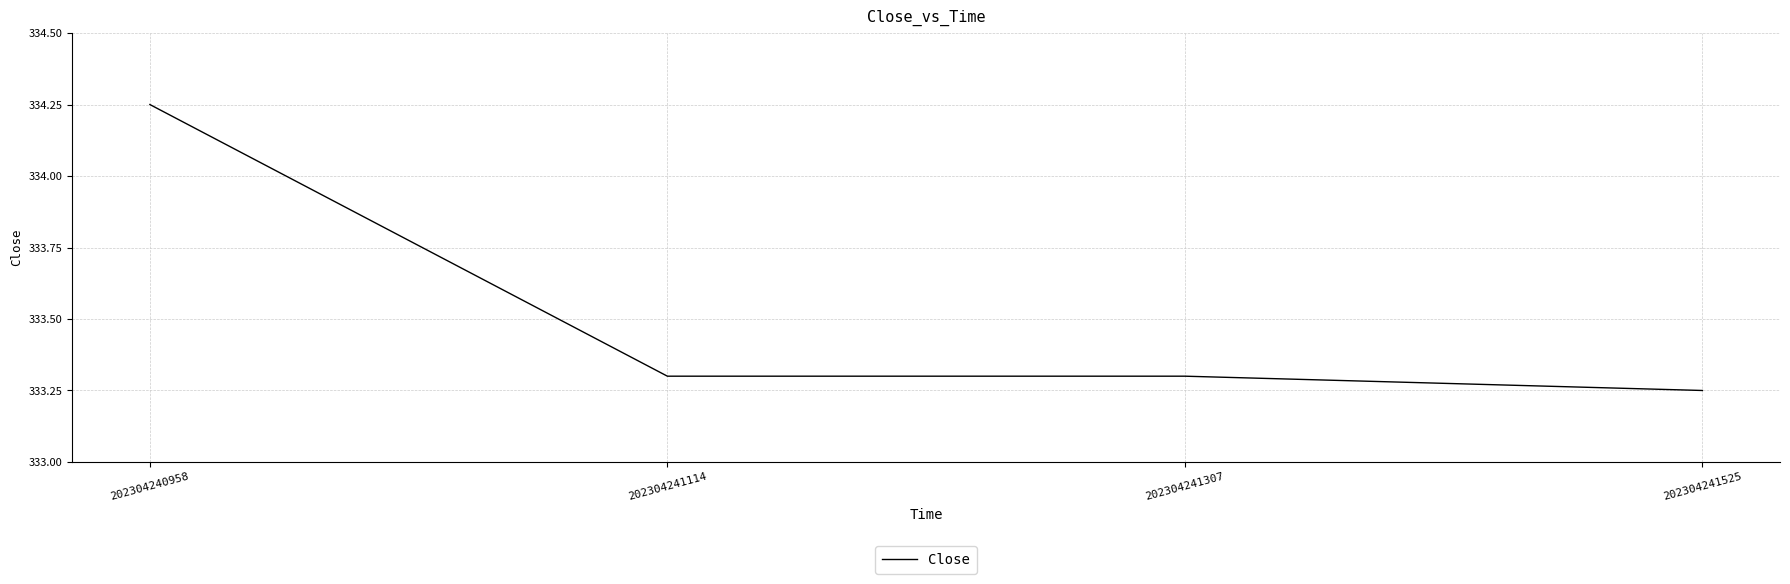

Which label corresponds to the largest value in the chart?

202304240958